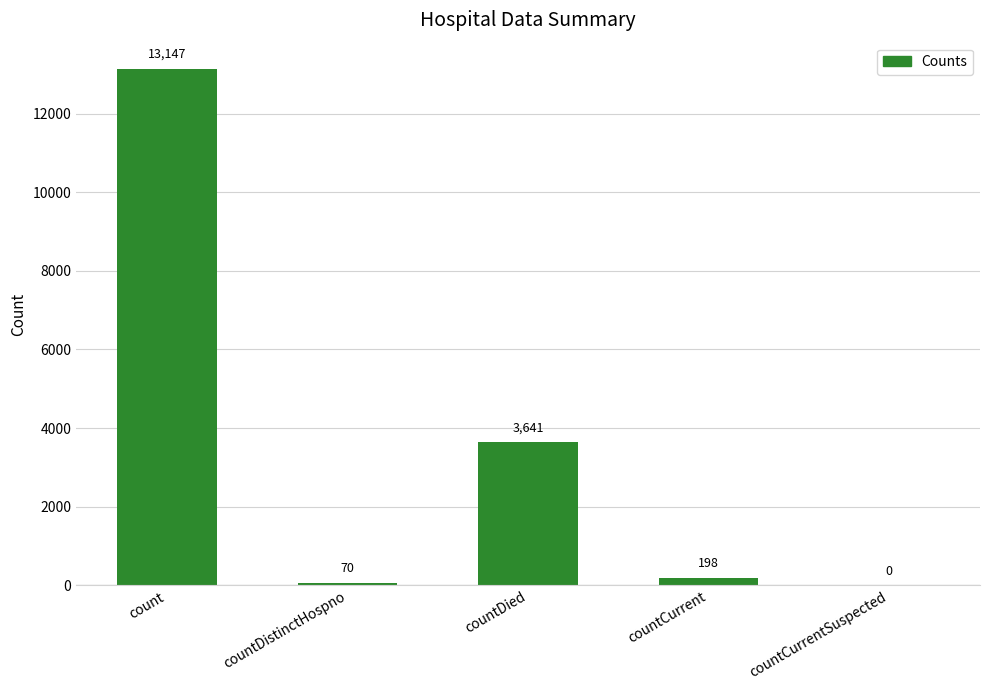

The value at countDied is 735. True or false?

False